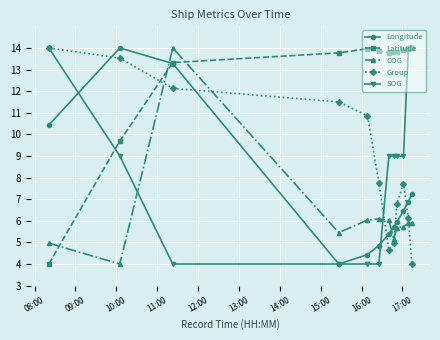

How many times do Latitude and COG cross each other?

3